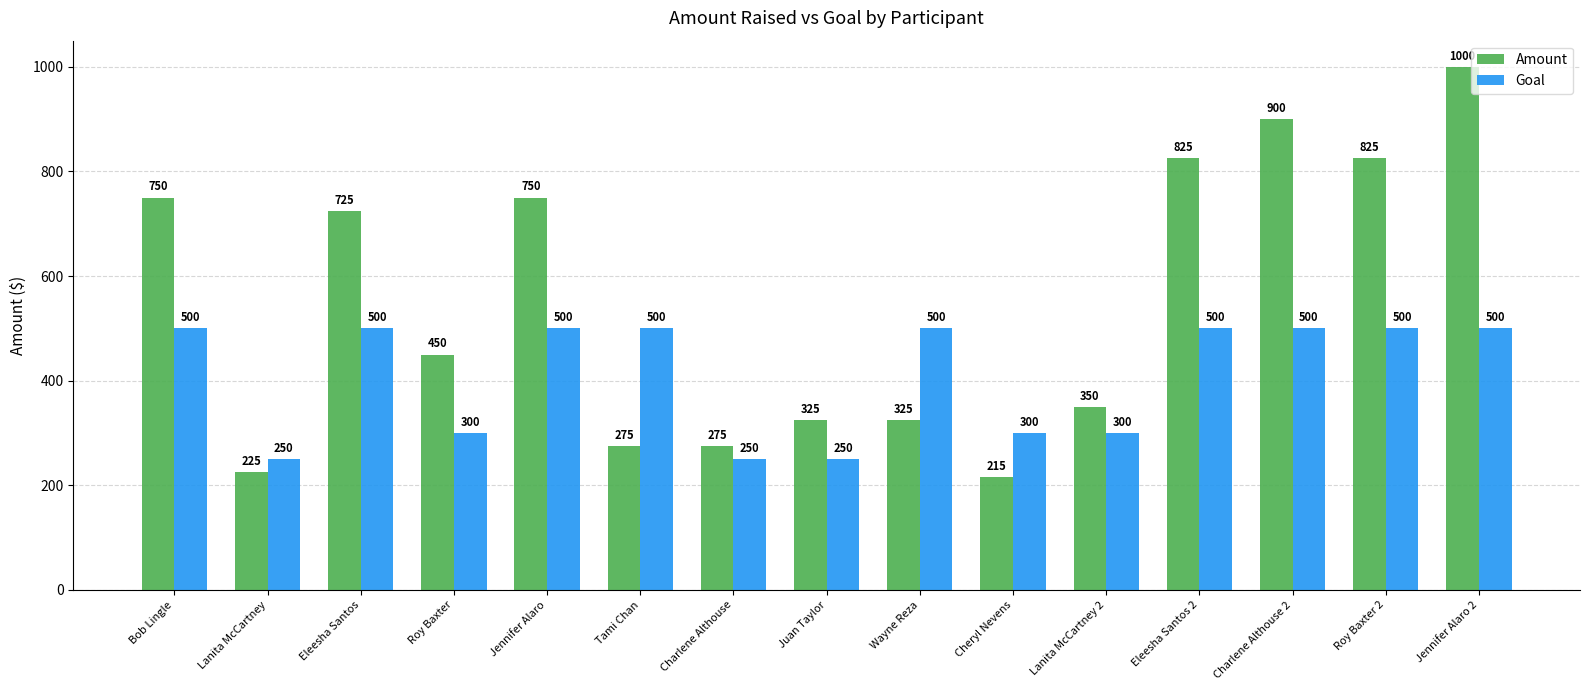

What position from the right is Jennifer Alaro 2?

1